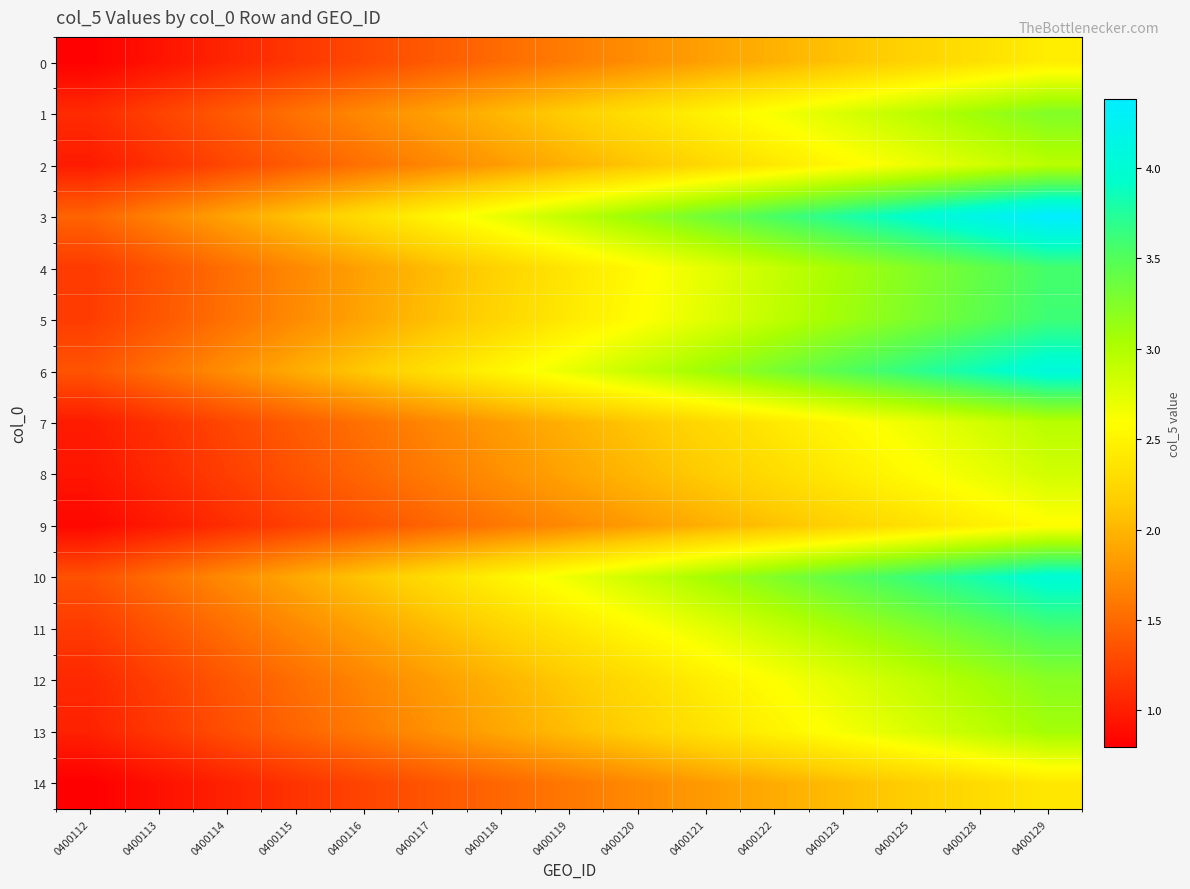

Reading left to right, what are all the values shown in this chart?

0: 0400112=0.8	0400113=0.9	0400114=1.0	0400115=1.2	0400116=1.3	0400117=1.4	0400118=1.5	0400119=1.6	0400120=1.7	0400121=1.9	0400122=2.0	0400123=2.1	0400125=2.2	0400128=2.3	0400129=2.4
1: 0400112=1.1	0400113=1.2	0400114=1.4	0400115=1.5	0400116=1.7	0400117=1.9	0400118=2.0	0400119=2.2	0400120=2.3	0400121=2.5	0400122=2.6	0400123=2.8	0400125=2.9	0400128=3.1	0400129=3.3
2: 0400112=1.0	0400113=1.1	0400114=1.3	0400115=1.4	0400116=1.5	0400117=1.7	0400118=1.8	0400119=2.0	0400120=2.1	0400121=2.3	0400122=2.4	0400123=2.5	0400125=2.7	0400128=2.8	0400129=3.0
3: 0400112=1.5	0400113=1.7	0400114=1.9	0400115=2.1	0400116=2.3	0400117=2.5	0400118=2.7	0400119=2.9	0400120=3.1	0400121=3.3	0400122=3.5	0400123=3.8	0400125=4.0	0400128=4.2	0400129=4.4
4: 0400112=1.2	0400113=1.4	0400114=1.5	0400115=1.7	0400116=1.9	0400117=2.0	0400118=2.2	0400119=2.4	0400120=2.5	0400121=2.7	0400122=2.9	0400123=3.1	0400125=3.2	0400128=3.4	0400129=3.6
5: 0400112=1.2	0400113=1.4	0400114=1.5	0400115=1.7	0400116=1.9	0400117=2.1	0400118=2.2	0400119=2.4	0400120=2.6	0400121=2.7	0400122=2.9	0400123=3.1	0400125=3.3	0400128=3.4	0400129=3.6
6: 0400112=1.4	0400113=1.5	0400114=1.7	0400115=1.9	0400116=2.1	0400117=2.3	0400118=2.5	0400119=2.7	0400120=2.9	0400121=3.1	0400122=3.3	0400123=3.5	0400125=3.7	0400128=3.9	0400129=4.1
7: 0400112=1.0	0400113=1.1	0400114=1.3	0400115=1.4	0400116=1.6	0400117=1.7	0400118=1.8	0400119=2.0	0400120=2.1	0400121=2.3	0400122=2.4	0400123=2.5	0400125=2.7	0400128=2.8	0400129=3.0
8: 0400112=0.9	0400113=1.1	0400114=1.2	0400115=1.3	0400116=1.5	0400117=1.6	0400118=1.8	0400119=1.9	0400120=2.0	0400121=2.2	0400122=2.3	0400123=2.4	0400125=2.6	0400128=2.7	0400129=2.8
9: 0400112=0.9	0400113=1.0	0400114=1.1	0400115=1.2	0400116=1.3	0400117=1.5	0400118=1.6	0400119=1.7	0400120=1.8	0400121=2.0	0400122=2.1	0400123=2.2	0400125=2.3	0400128=2.4	0400129=2.6
10: 0400112=1.3	0400113=1.5	0400114=1.7	0400115=1.9	0400116=2.1	0400117=2.3	0400118=2.5	0400119=2.7	0400120=2.9	0400121=3.1	0400122=3.2	0400123=3.4	0400125=3.6	0400128=3.8	0400129=4.0
11: 0400112=1.2	0400113=1.4	0400114=1.5	0400115=1.7	0400116=1.9	0400117=2.0	0400118=2.2	0400119=2.4	0400120=2.5	0400121=2.7	0400122=2.9	0400123=3.1	0400125=3.2	0400128=3.4	0400129=3.6
12: 0400112=1.1	0400113=1.2	0400114=1.4	0400115=1.5	0400116=1.7	0400117=1.8	0400118=2.0	0400119=2.1	0400120=2.3	0400121=2.4	0400122=2.6	0400123=2.8	0400125=2.9	0400128=3.1	0400129=3.2
13: 0400112=1.0	0400113=1.2	0400114=1.3	0400115=1.5	0400116=1.6	0400117=1.8	0400118=1.9	0400119=2.0	0400120=2.2	0400121=2.3	0400122=2.5	0400123=2.6	0400125=2.8	0400128=2.9	0400129=3.1
14: 0400112=0.8	0400113=0.9	0400114=1.0	0400115=1.1	0400116=1.3	0400117=1.4	0400118=1.5	0400119=1.6	0400120=1.7	0400121=1.8	0400122=1.9	0400123=2.1	0400125=2.2	0400128=2.3	0400129=2.4